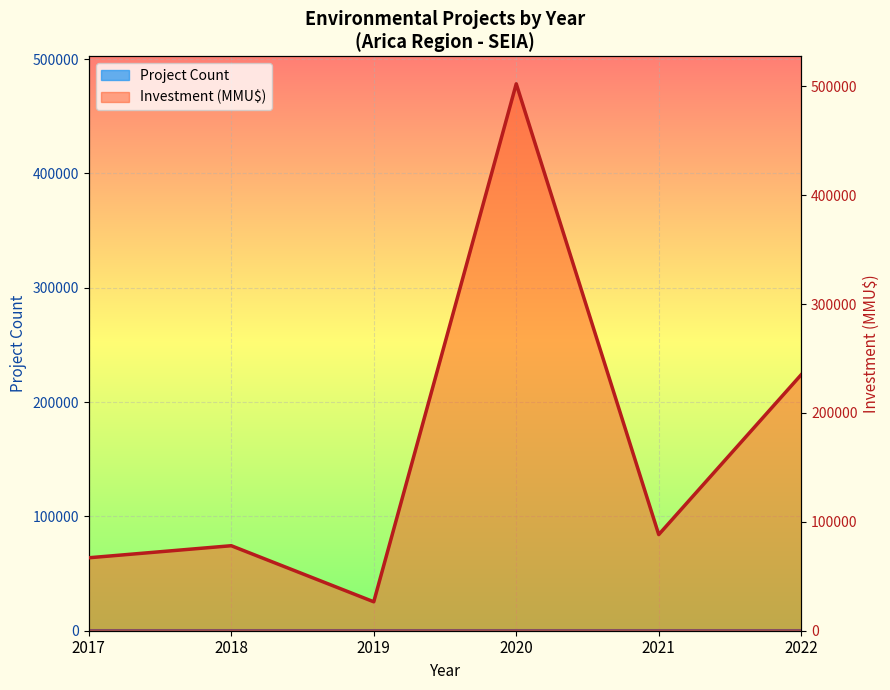

Is the value of Investment (MMU$) at 2017 greater than the value of Project Count at 2018?

Yes